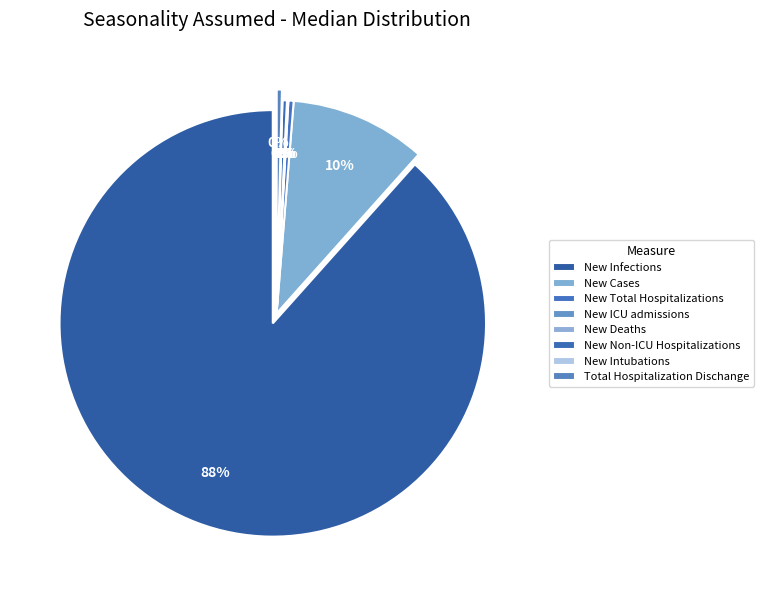

The New Total Hospitalizations slice represents 13% of the pie. True or false?

False